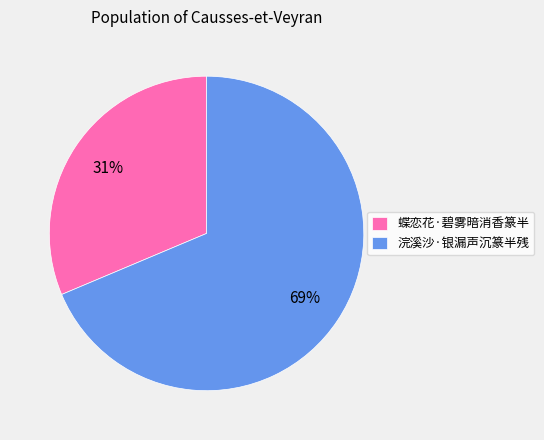

Count the number of slices in the pie.

2